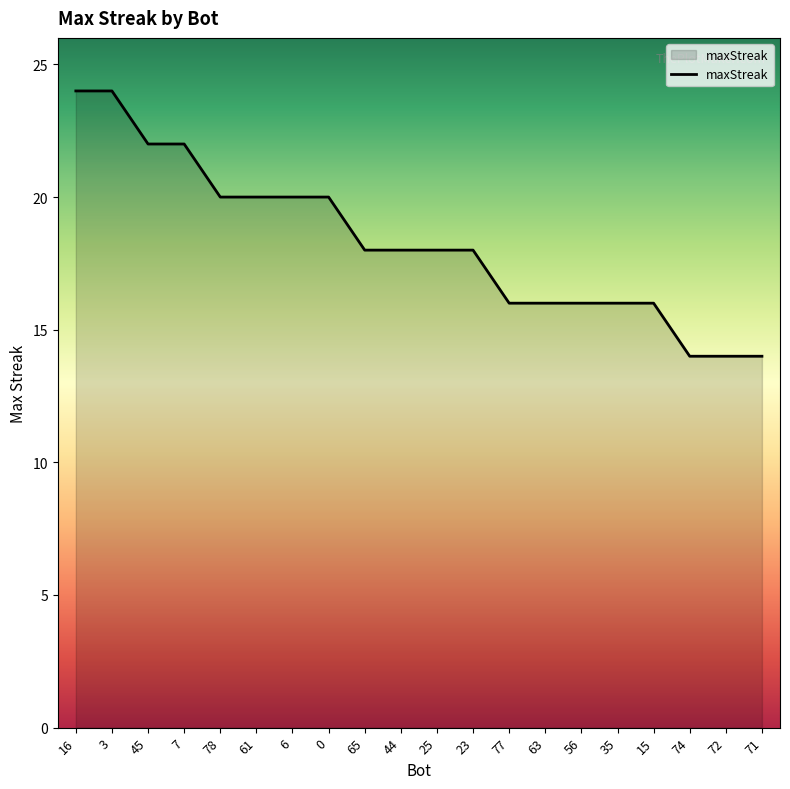

What is the difference between the maximum and minimum values?

10